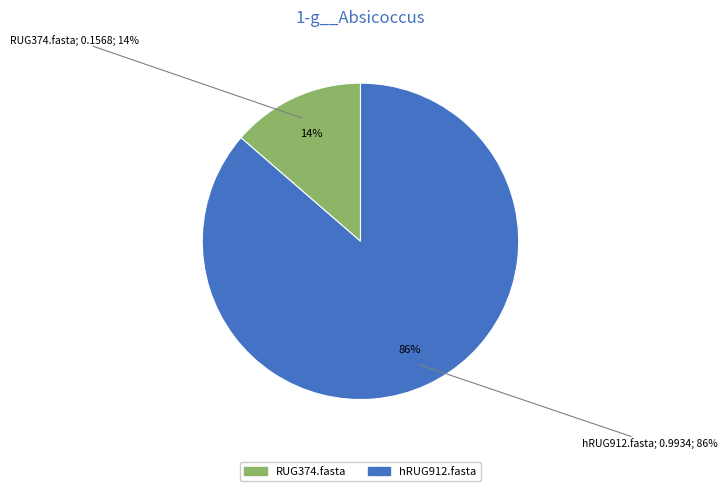

To the nearest percent, what is the difference between the hRUG912.fasta and RUG374.fasta slice percentages?

73%